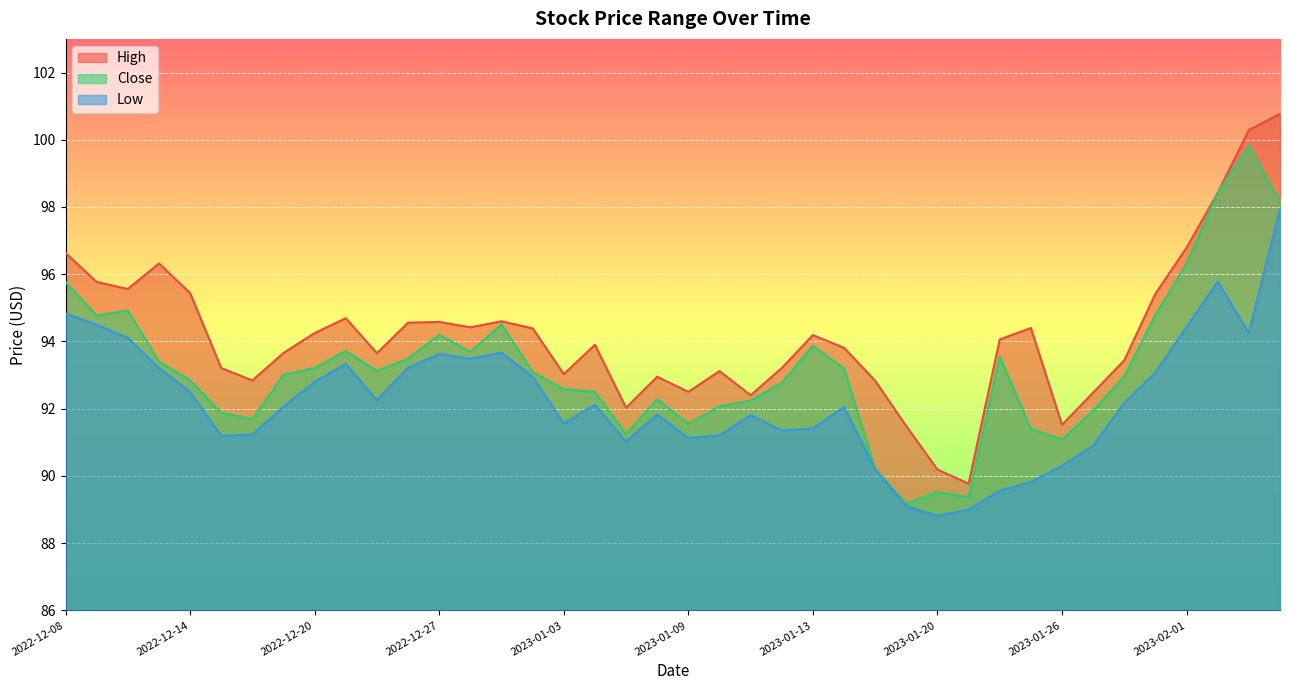

What is the label of the 27th point from the left?

2023-01-18